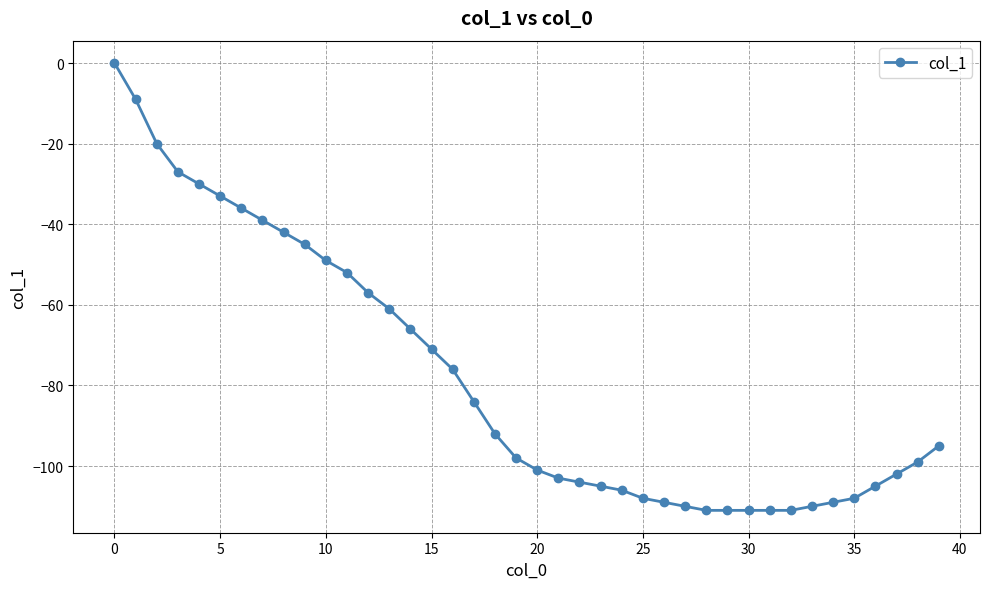

What is the minimum value shown in the chart?

-111